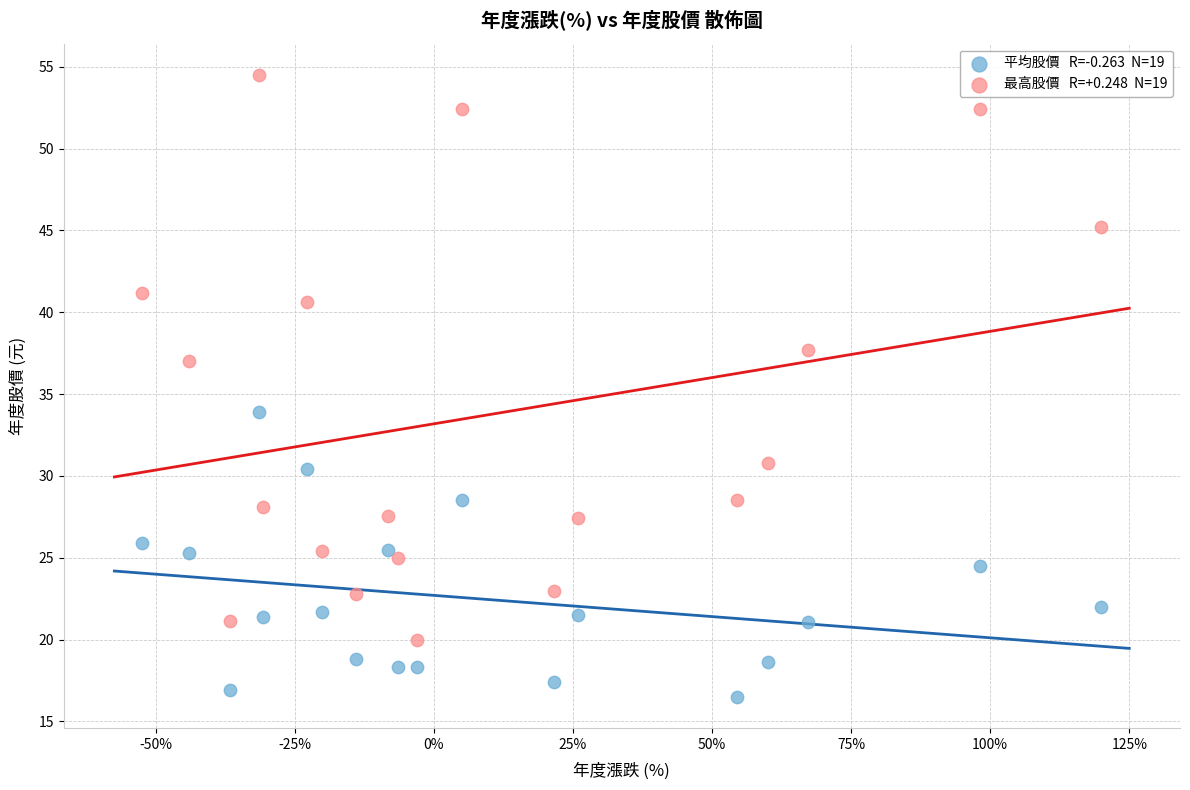

Across all data points, what is the range of X values (max minus min)?

172.4